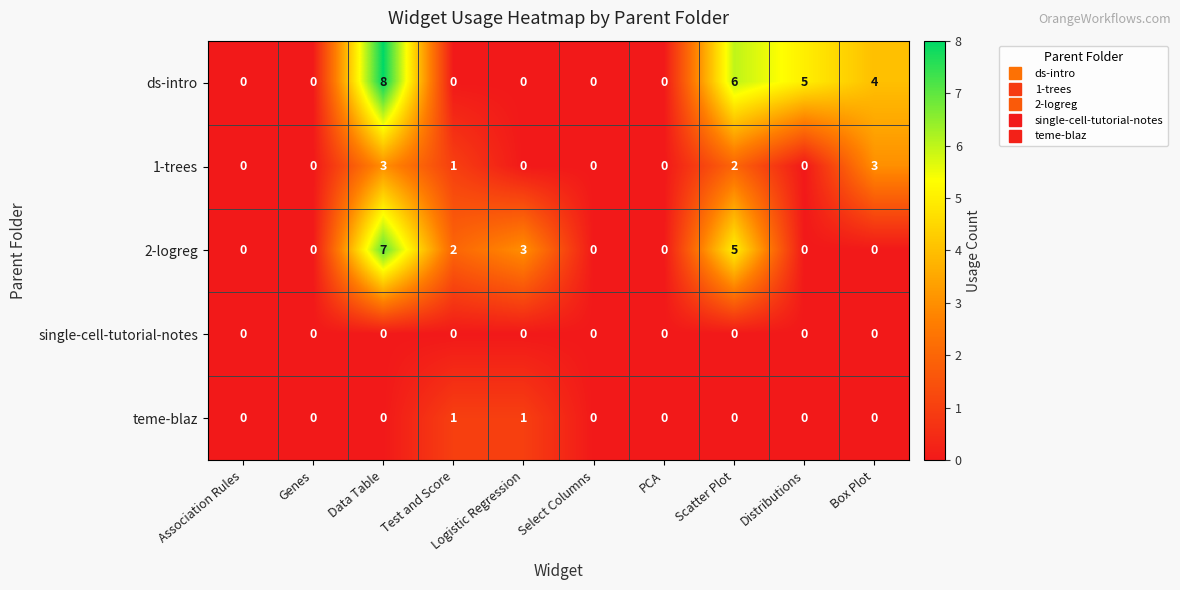

Which series has the largest total across all categories?

ds-intro